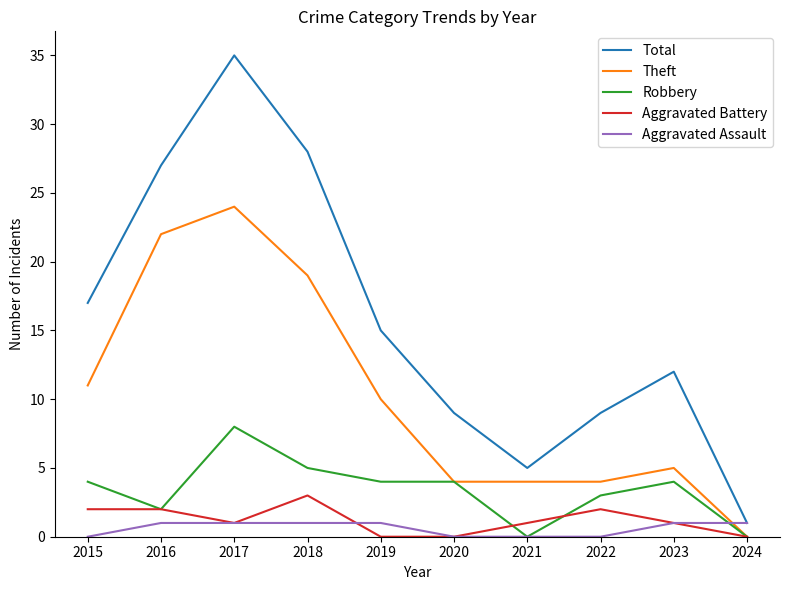

At which category does Total reach its first local peak?

2017